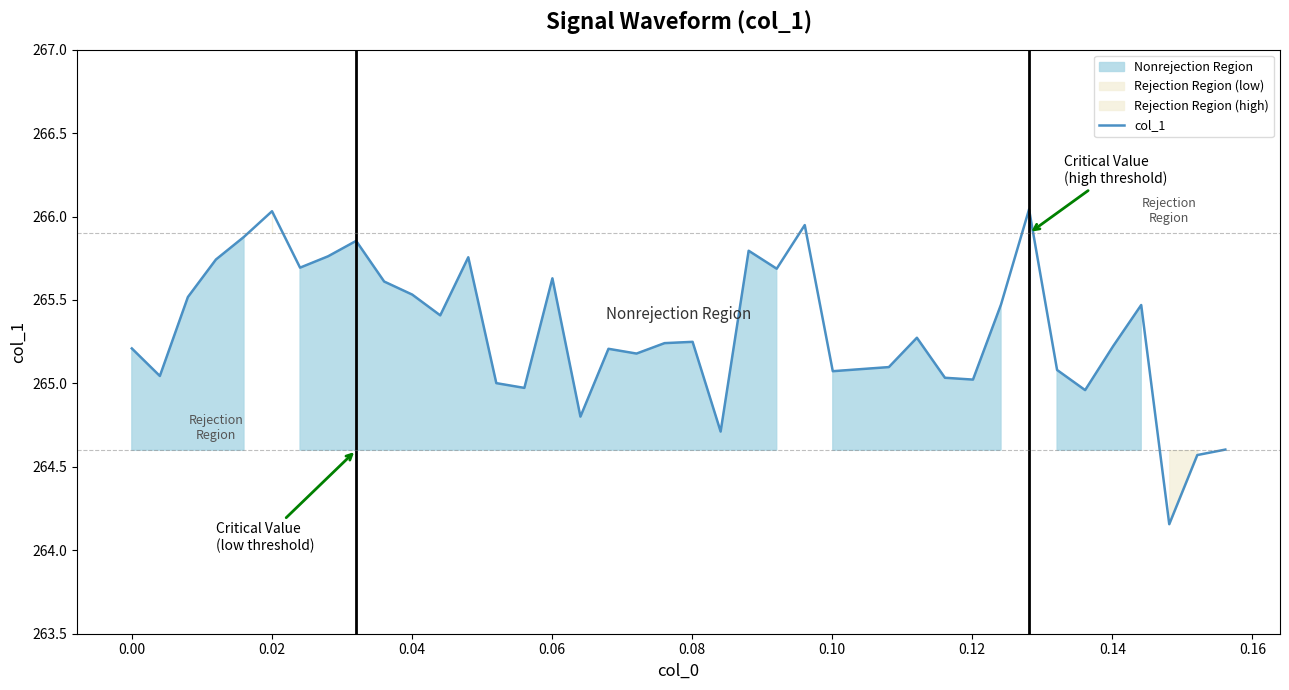

What is the difference between the maximum and minimum values?

1.9